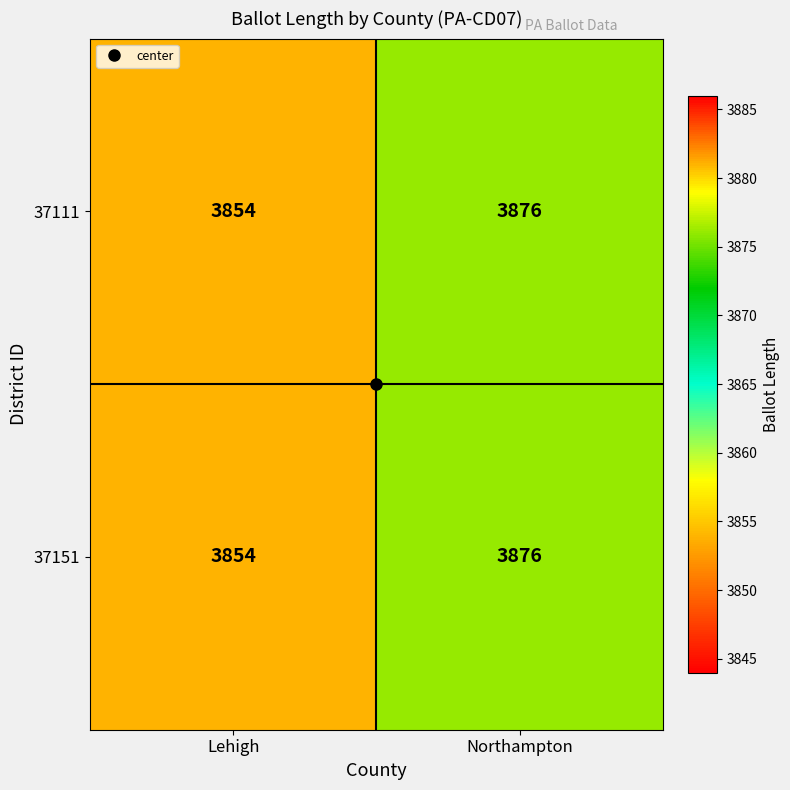

The 37151 series shows 3876 at Northampton. True or false?

True